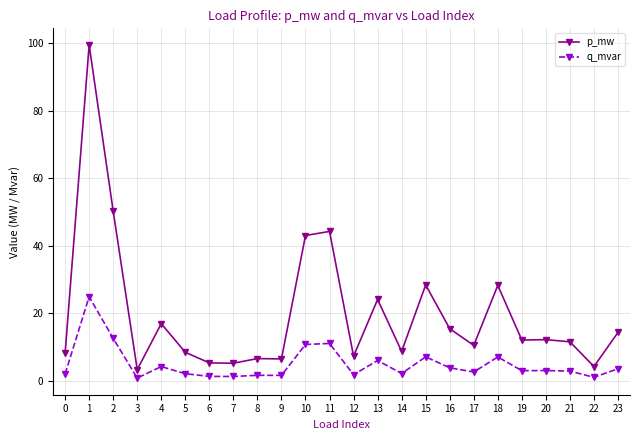

True or false: q_mvar and p_mw intersect in this chart.

False